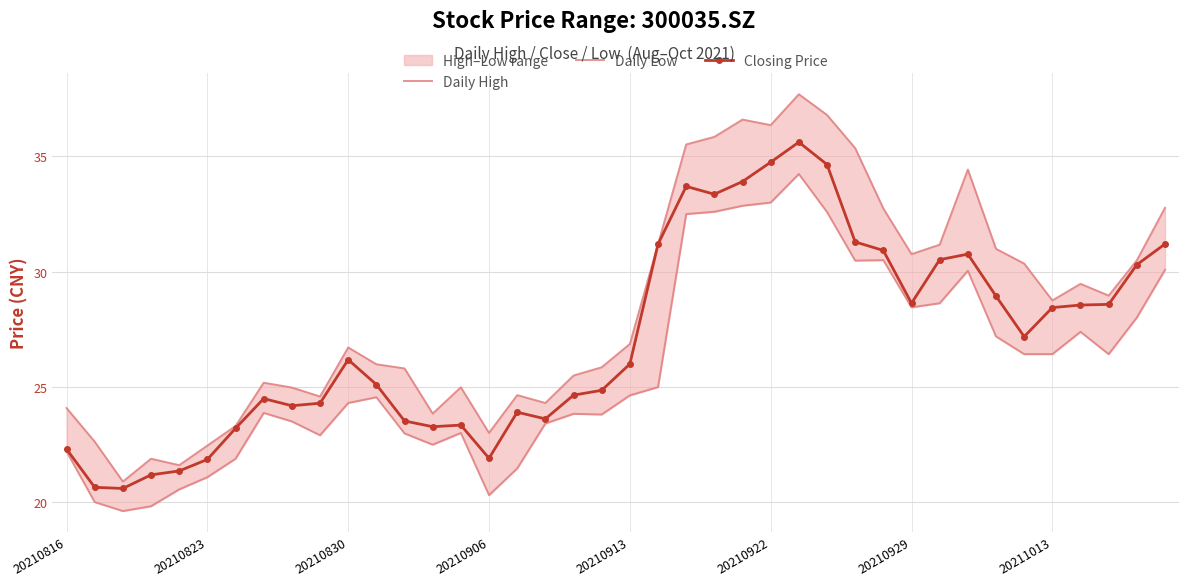

Where does the Daily High series first go above 26?

20210830